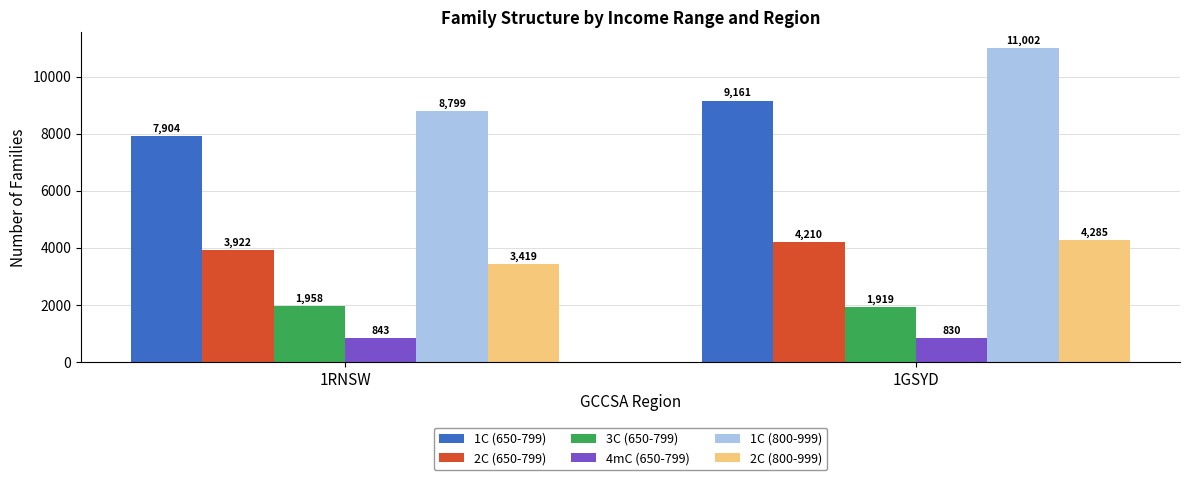

What is the average value of the 2C (650-799) series?

4066